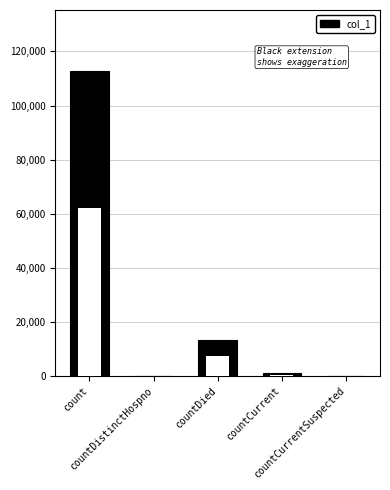

At which category does the chart reach its minimum across all series?

countDistinctHospno